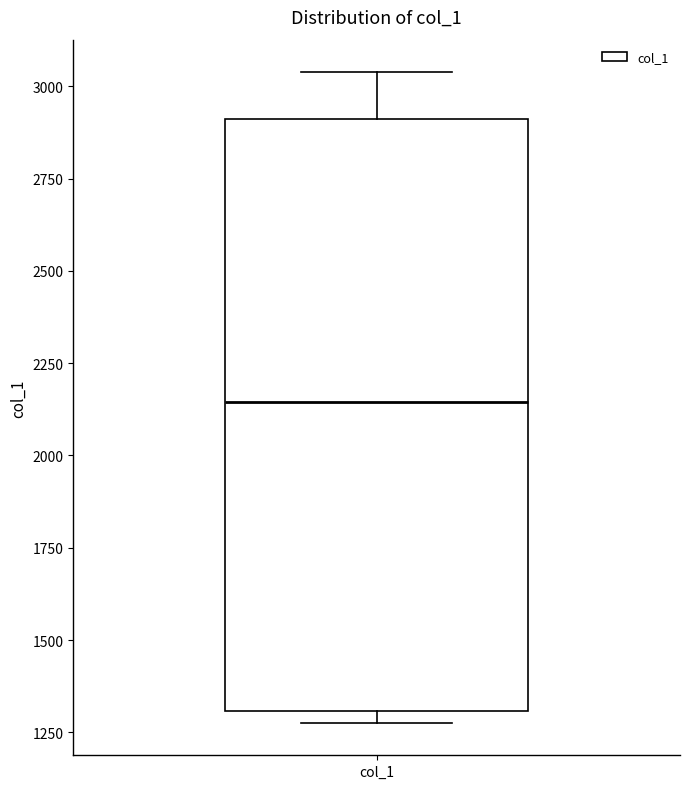

Read this box plot against the y-axis: the position of the median line, the range covered by the box, and the ends of both whiskers. The values are not printed on the chart, so give them approximately, as read against the axis.

median 2150, box 1300 to 2900, whiskers 1300 (just below the box's lower edge) to 3050